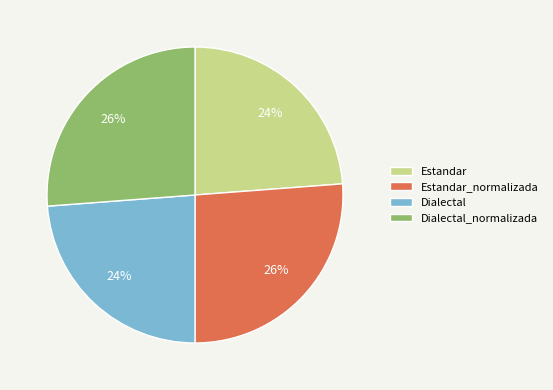

What percentage is the Dialectal slice, to the nearest percent?

24%